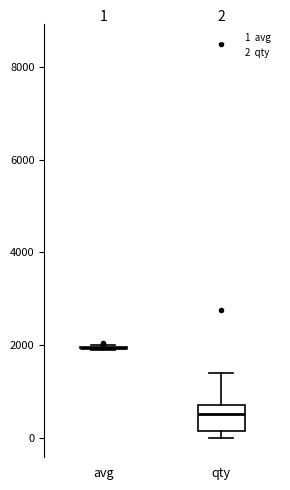

Which box is the tallest, from its lower edge to its upper edge?

qty